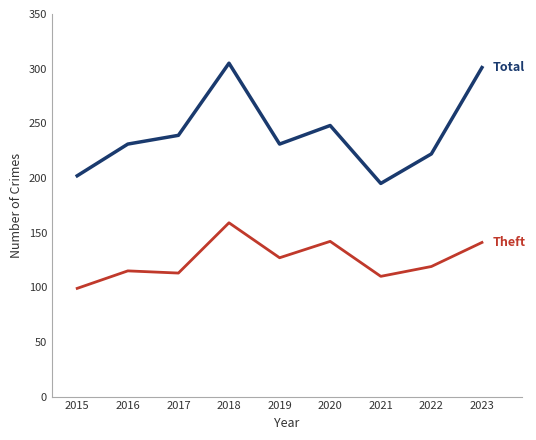

What is the difference between the highest and lowest values at 2018?

146